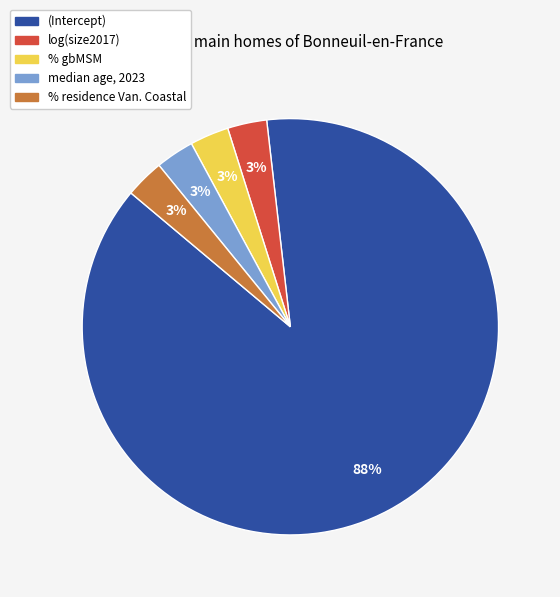

Count the number of slices in the pie.

5